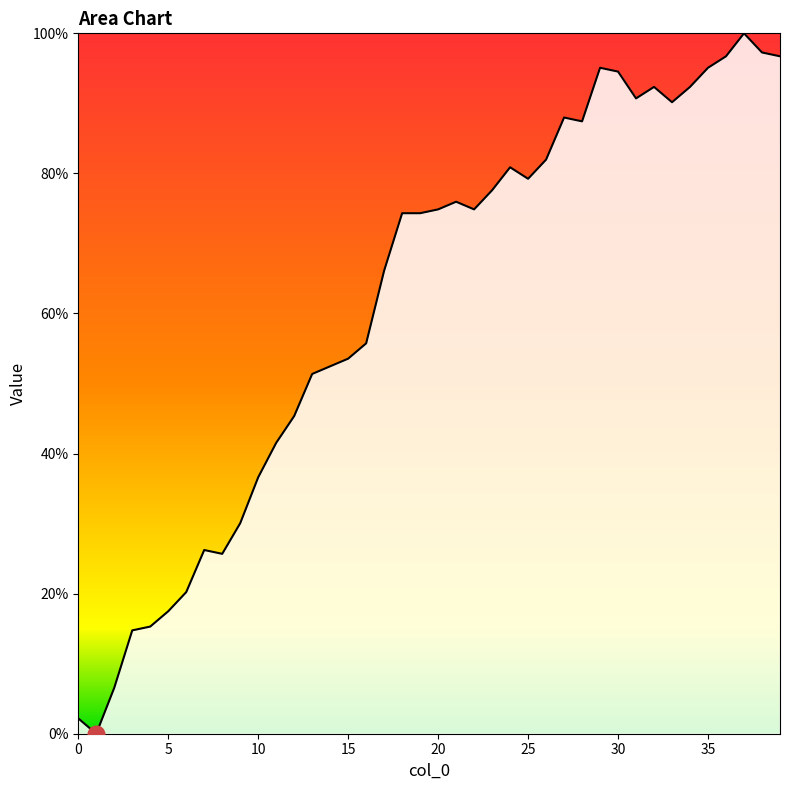

What is the difference between the maximum and minimum values?

100.0